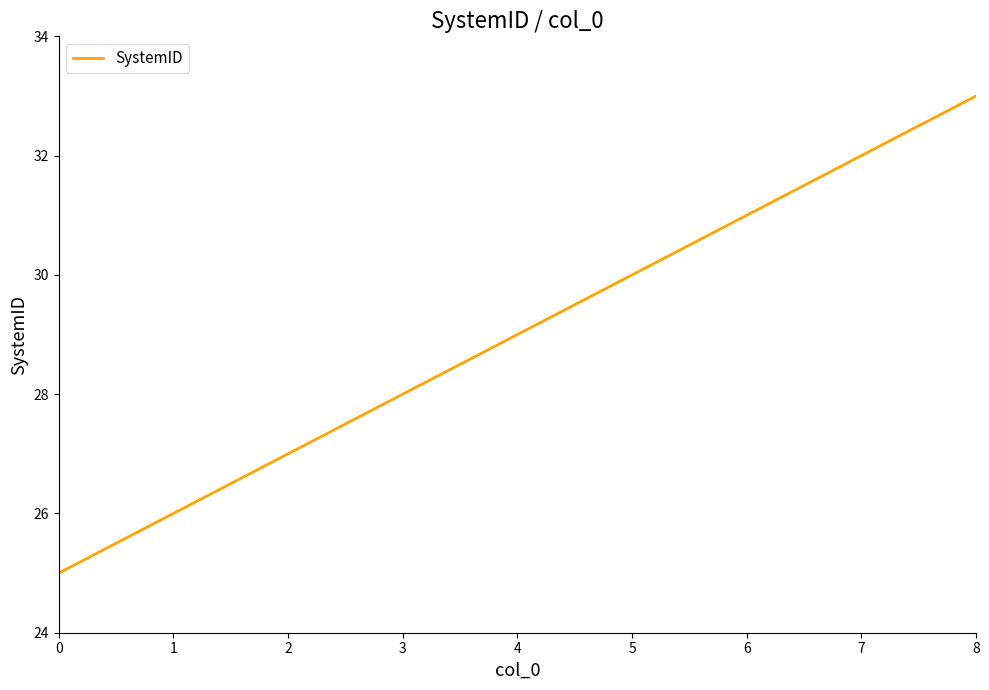

What is the ratio of the value at 4 to the value at 5?

1.0